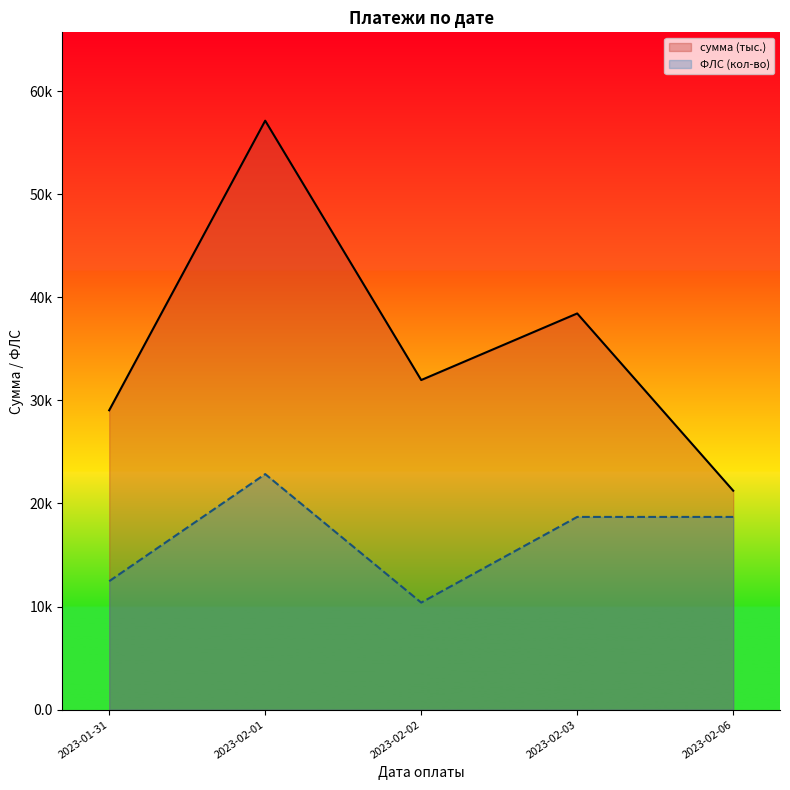

At how many categories does at least one series exceed 52?

1